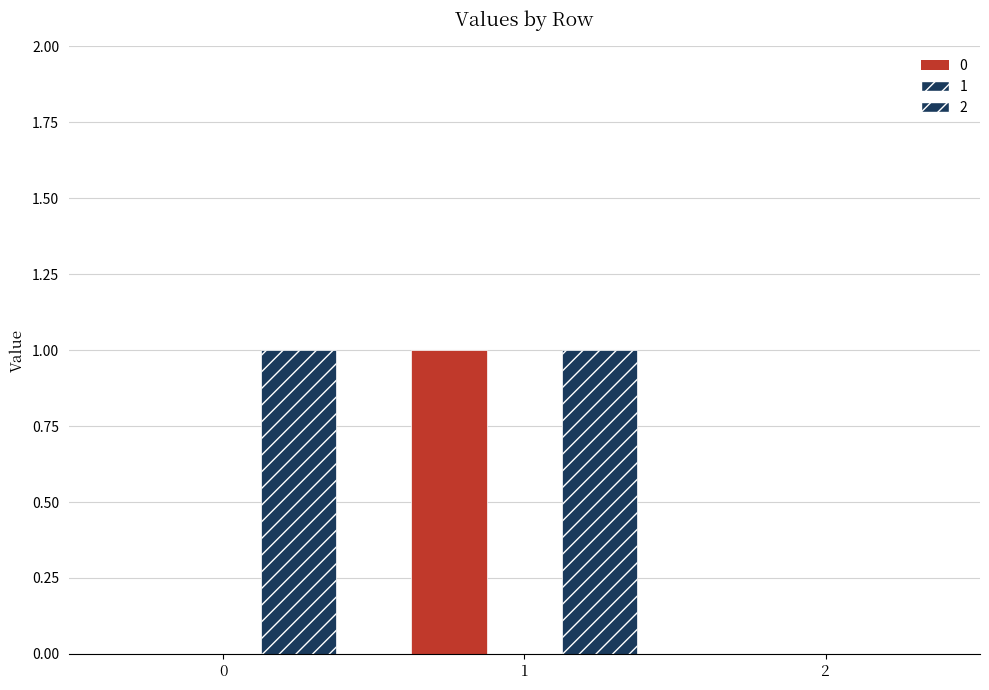

True or false: 2 has a value of 1 at 1.

True